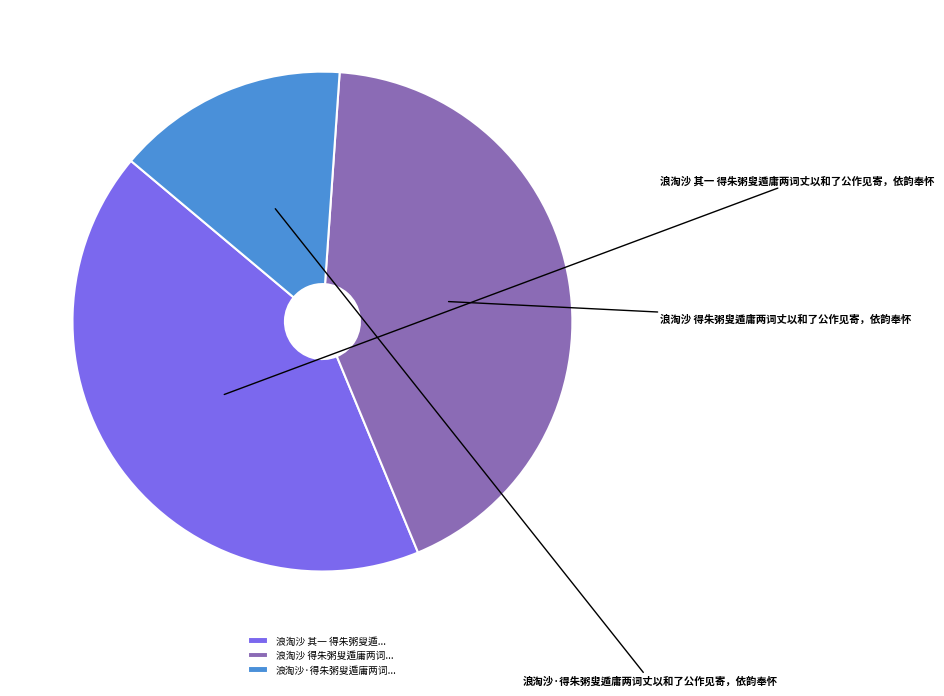

Rank the categories by value from lowest to highest.

浪淘沙·得朱粥叟遁庸两词丈以和了公作见寄，依韵奉怀, 浪淘沙 其一 得朱粥叟遁庸两词丈以和了公作见寄，依韵奉怀, 浪淘沙 得朱粥叟遁庸两词丈以和了公作见寄，依韵奉怀